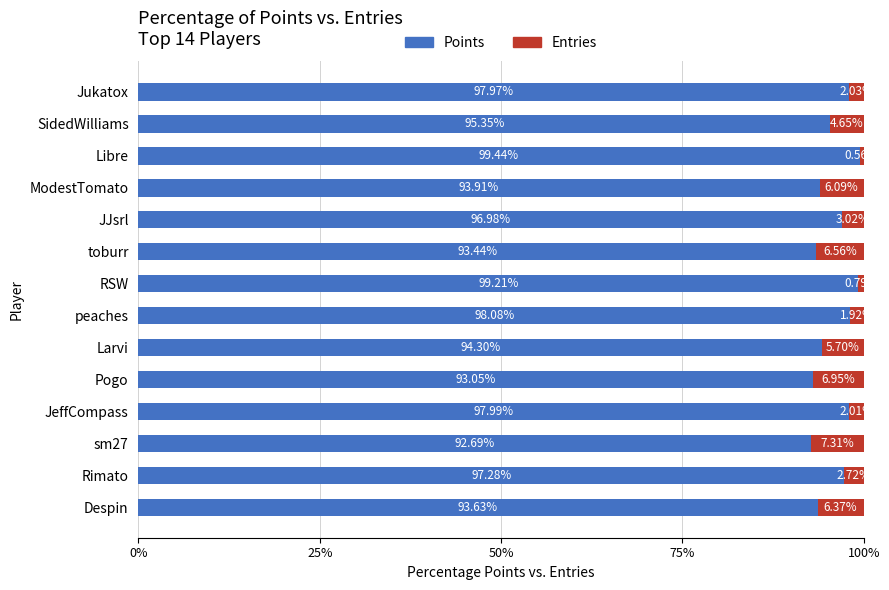

At which label is Points closest to 96?

SidedWilliams